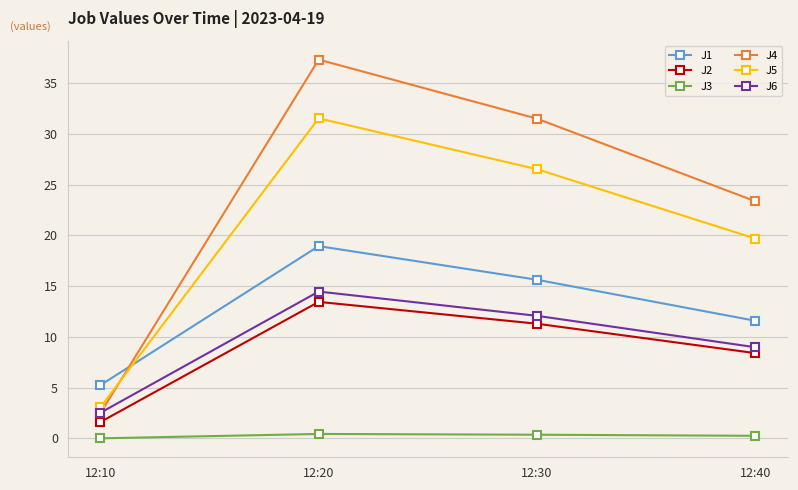

At 12:40, list the series in order from smallest to largest.

J3, J2, J6, J1, J5, J4